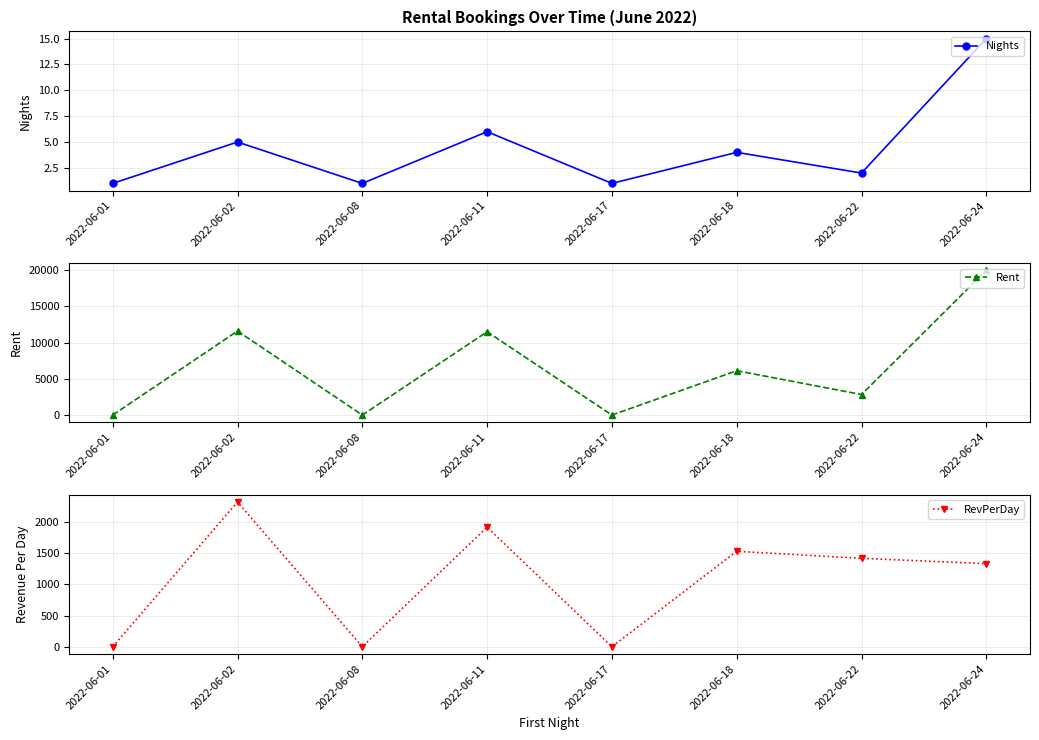

Which series has the largest total across all categories?

Rent